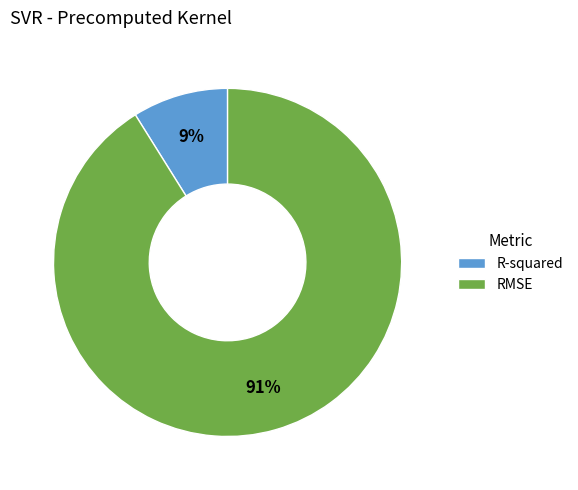

Which slice is the largest?

RMSE